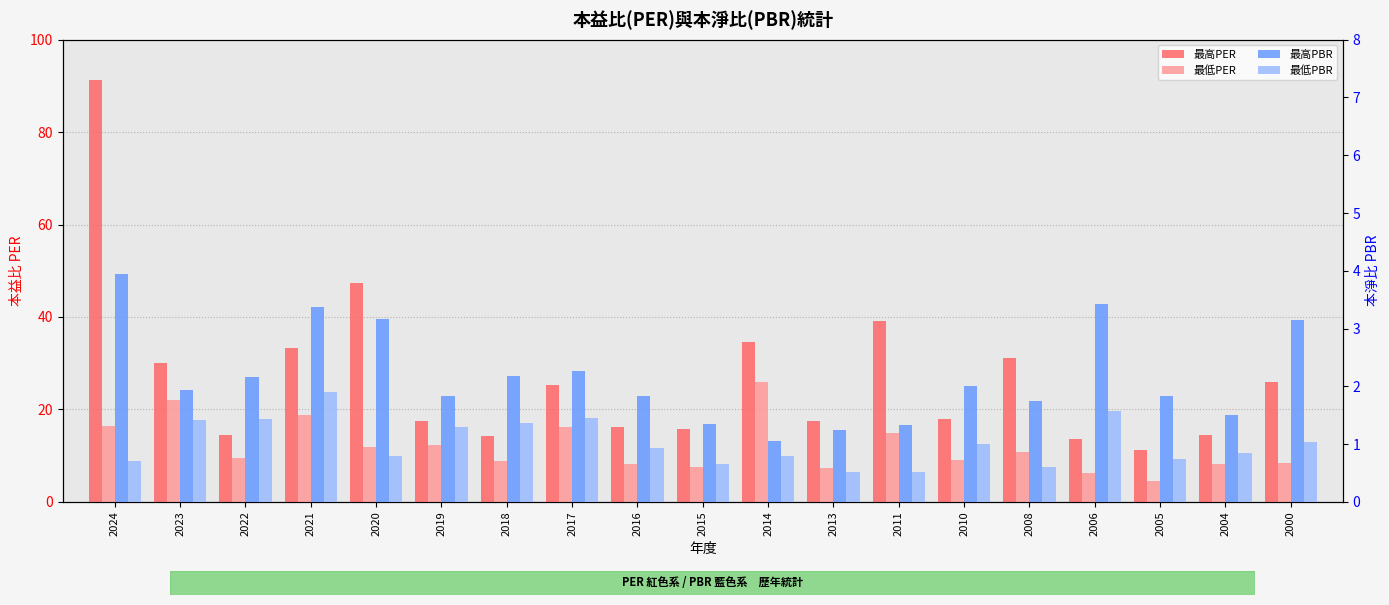

Count the number of data series in this chart.

4